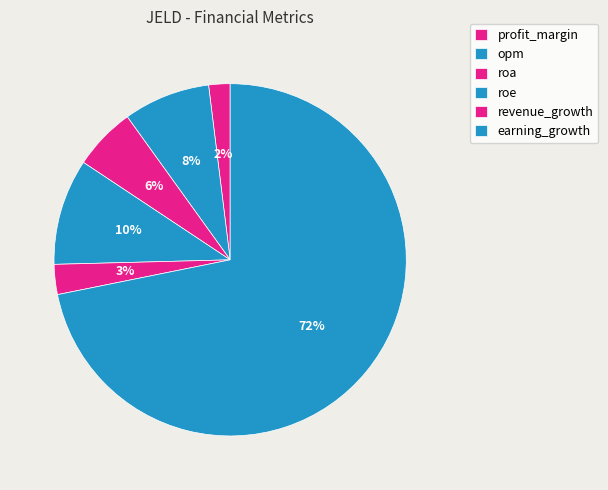

Which category has the smallest portion of the pie?

profit_margin